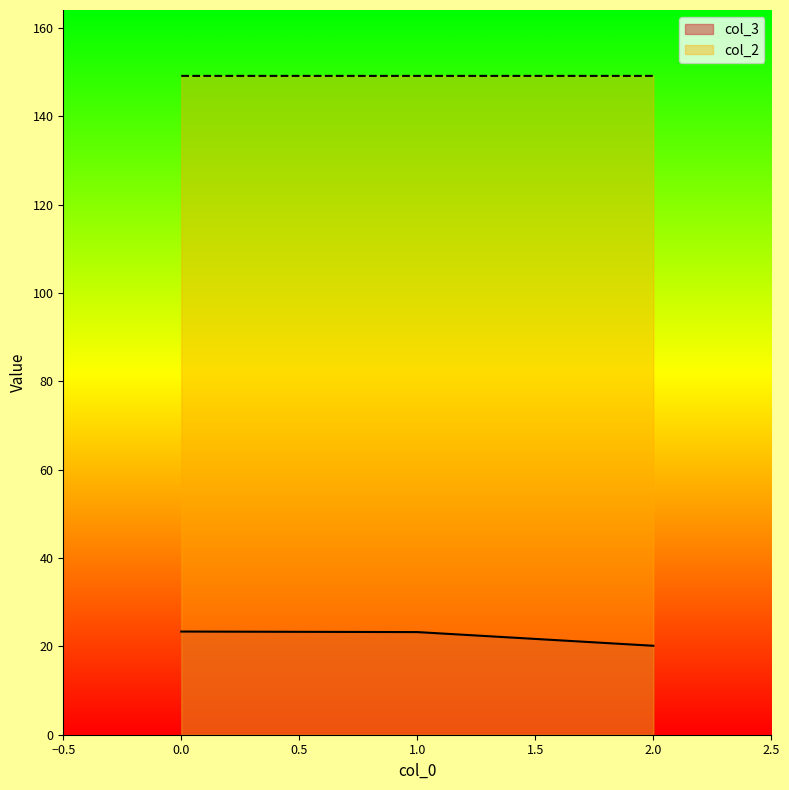

The col_2 series shows 149.2 at 0.0. True or false?

True